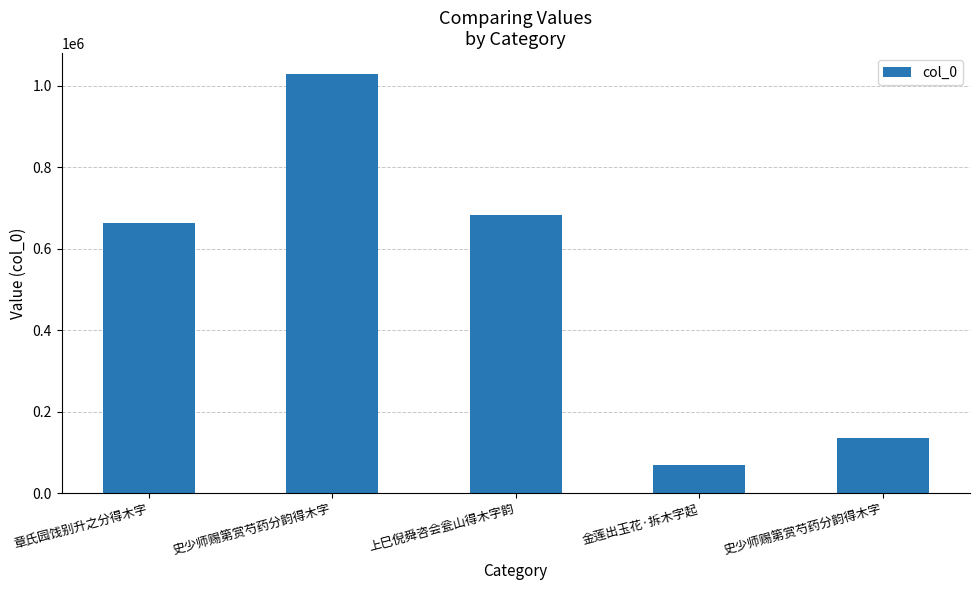

How many categories are shown in the chart?

5